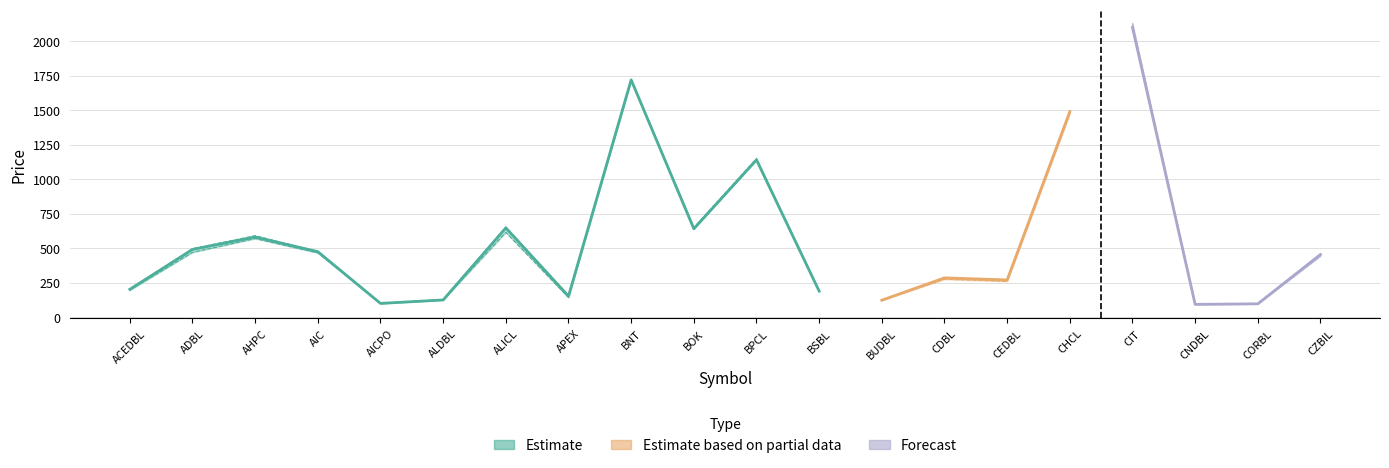

True or false: High and Low_band cross at least once.

False